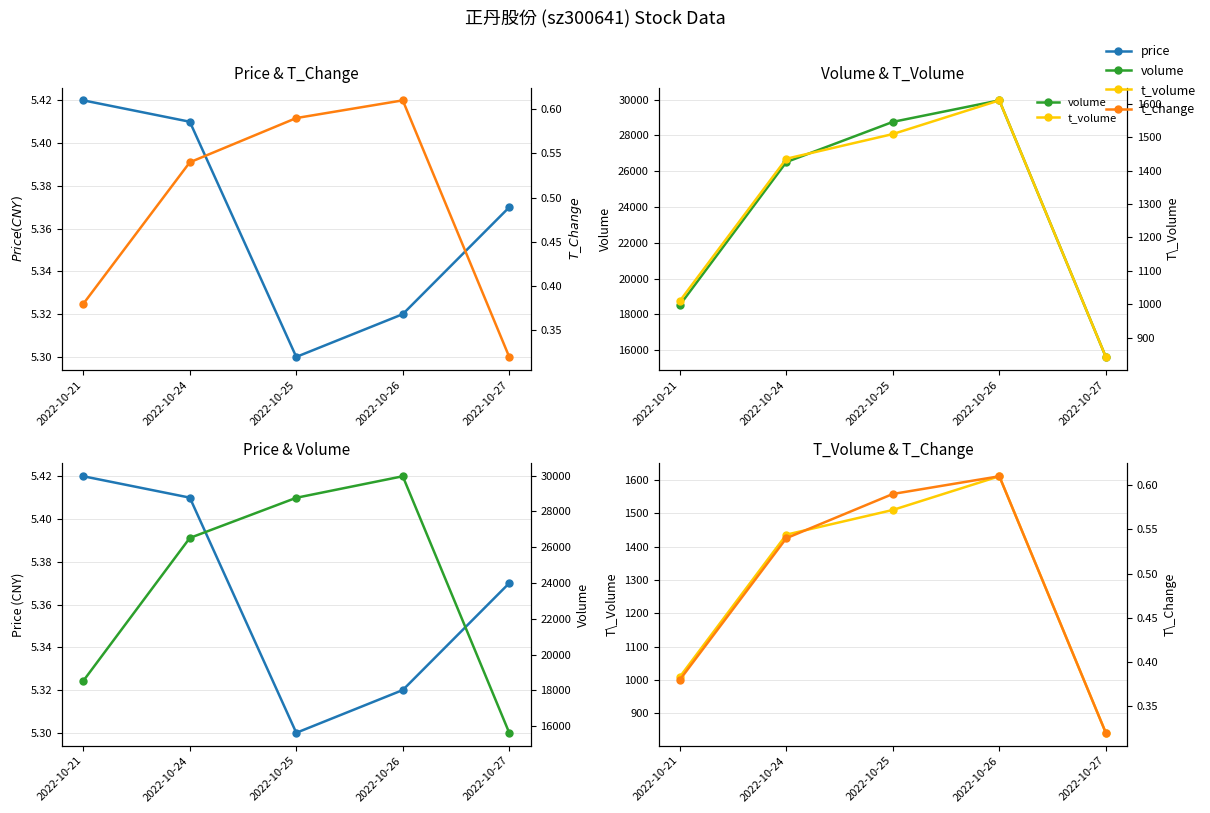

How many lines are shown in the chart?

4